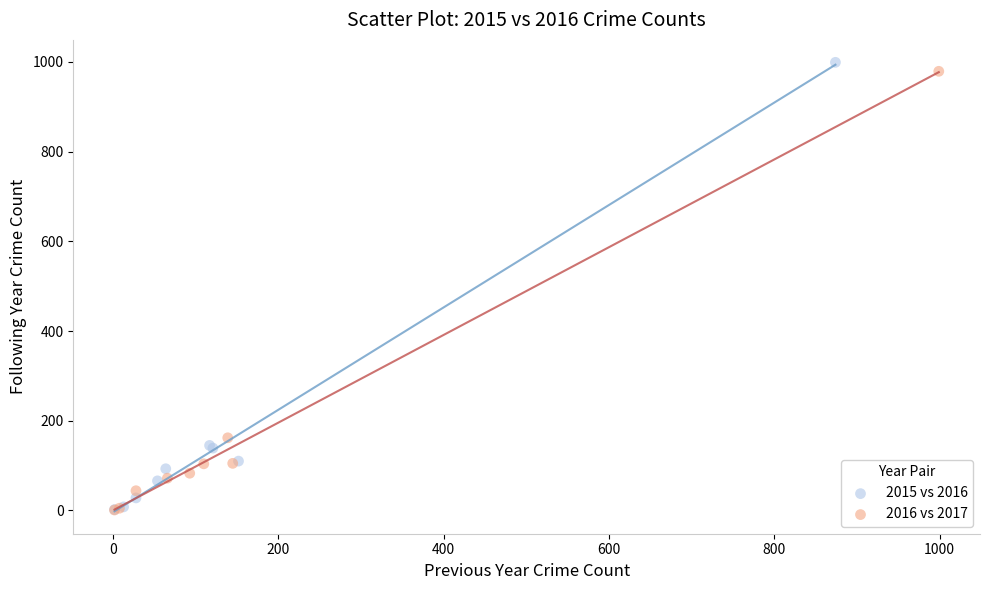

Which series has the largest Y range (max minus min)?

2015 vs 2016